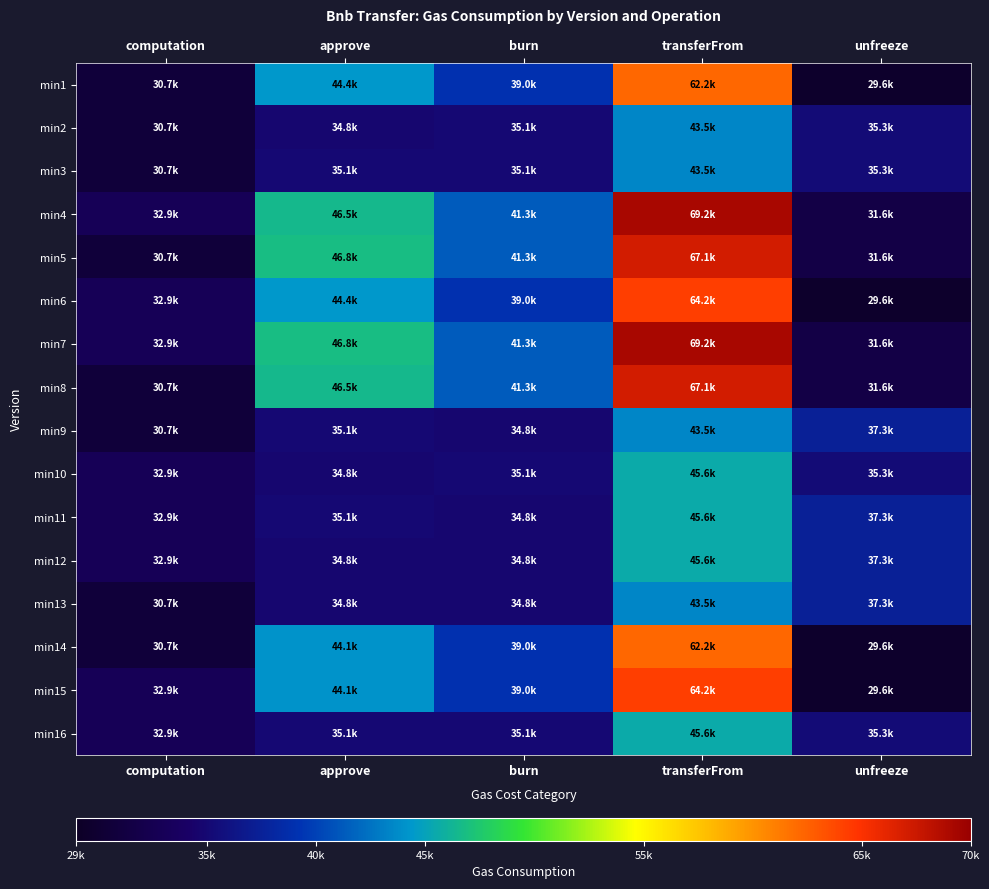

Reading right to left, transcribe all the data shown in this chart.

min1: unfreeze=29553.0	transferFrom=62153.0	burn=39046.0	approve=44352.0	computation=30664.4
min2: unfreeze=35254.0	transferFrom=43466.0	burn=35084.0	approve=34779.0	computation=30664.4
min3: unfreeze=35254.0	transferFrom=43466.0	burn=35084.0	approve=35073.0	computation=30664.4
min4: unfreeze=31635.0	transferFrom=69172.0	burn=41257.0	approve=46524.0	computation=32880.4
min5: unfreeze=31635.0	transferFrom=67085.0	burn=41257.0	approve=46818.0	computation=30664.4
min6: unfreeze=29553.0	transferFrom=64240.0	burn=39046.0	approve=44352.0	computation=32880.4
min7: unfreeze=31635.0	transferFrom=69172.0	burn=41257.0	approve=46818.0	computation=32880.4
min8: unfreeze=31635.0	transferFrom=67085.0	burn=41257.0	approve=46524.0	computation=30664.4
min9: unfreeze=37336.0	transferFrom=43466.0	burn=34829.0	approve=35073.0	computation=30664.4
min10: unfreeze=35254.0	transferFrom=45553.0	burn=35084.0	approve=34779.0	computation=32880.4
min11: unfreeze=37336.0	transferFrom=45553.0	burn=34829.0	approve=35073.0	computation=32880.4
min12: unfreeze=37336.0	transferFrom=45553.0	burn=34829.0	approve=34779.0	computation=32880.4
min13: unfreeze=37336.0	transferFrom=43466.0	burn=34829.0	approve=34779.0	computation=30664.4
min14: unfreeze=29553.0	transferFrom=62153.0	burn=39046.0	approve=44058.0	computation=30664.4
min15: unfreeze=29553.0	transferFrom=64240.0	burn=39046.0	approve=44058.0	computation=32880.4
min16: unfreeze=35254.0	transferFrom=45553.0	burn=35084.0	approve=35073.0	computation=32880.4